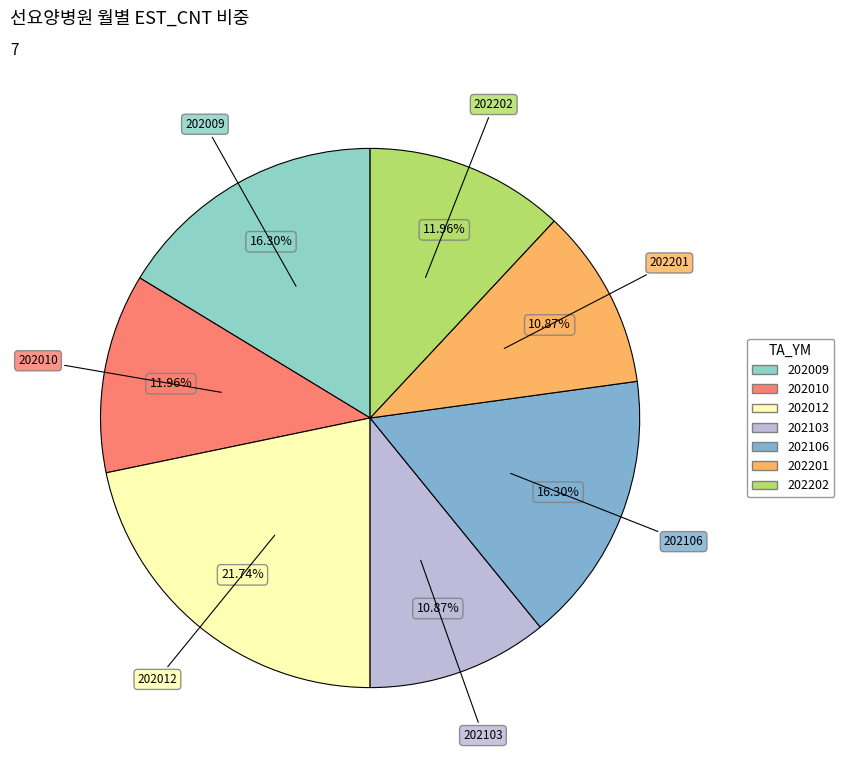

To the nearest percent, what percentage of the pie is 202103?

11%